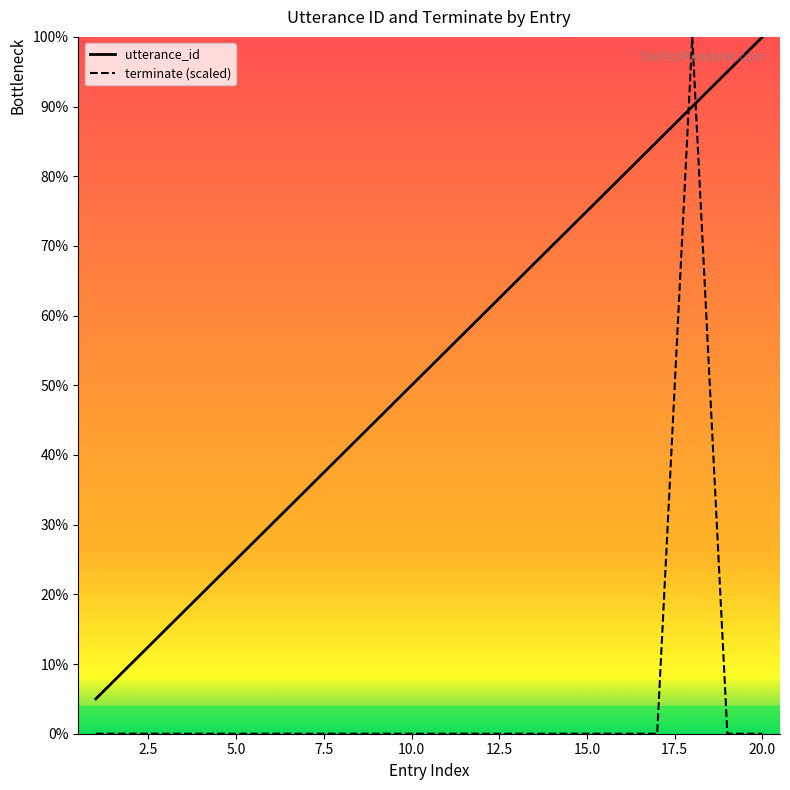

Reading right to left, list all the values displayed in this chart.

utterance_id: 20	19	18	17	16	15	14	13	12	11	10	9	8	7	6	5	4	3	2	1
terminate: 0	0	20	0	0	0	0	0	0	0	0	0	0	0	0	0	0	0	0	0